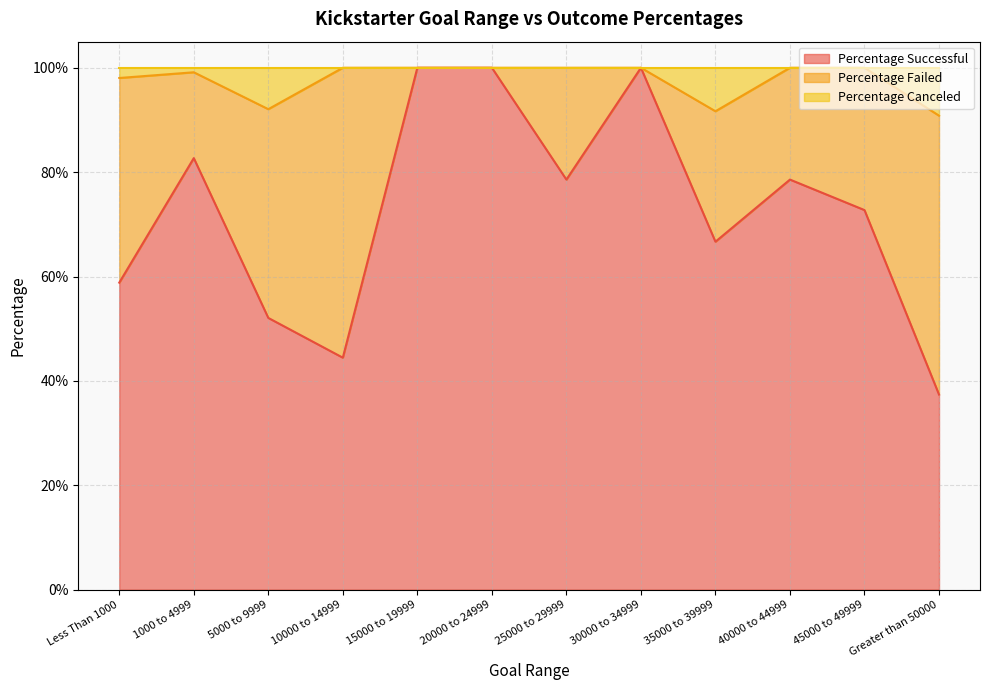

What are all the series names shown in the legend?

Percentage Successful, Percentage Failed, Percentage Canceled